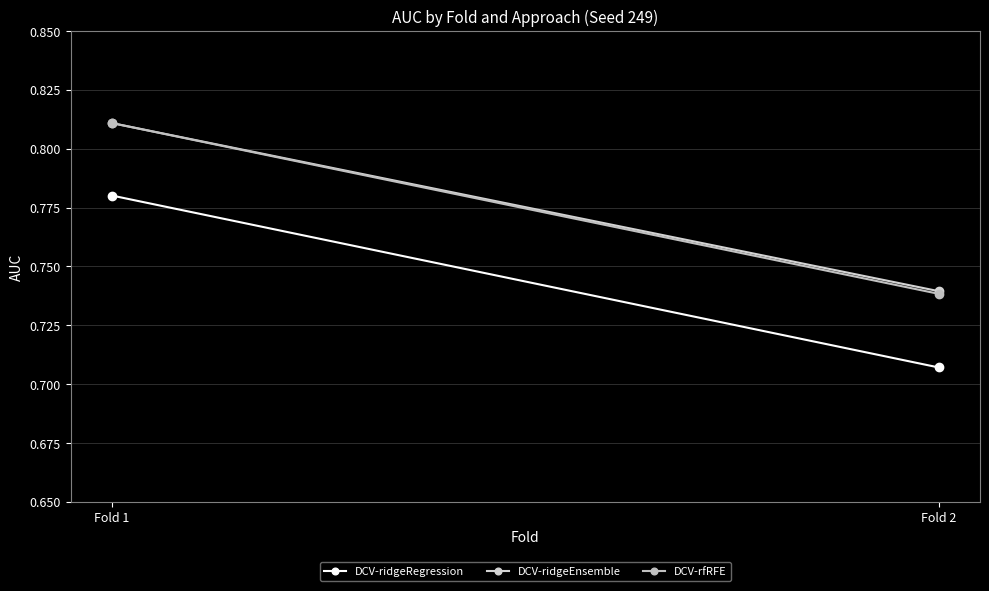

What is the value of the DCV-ridgeRegression point at the 2nd from the left?

0.7